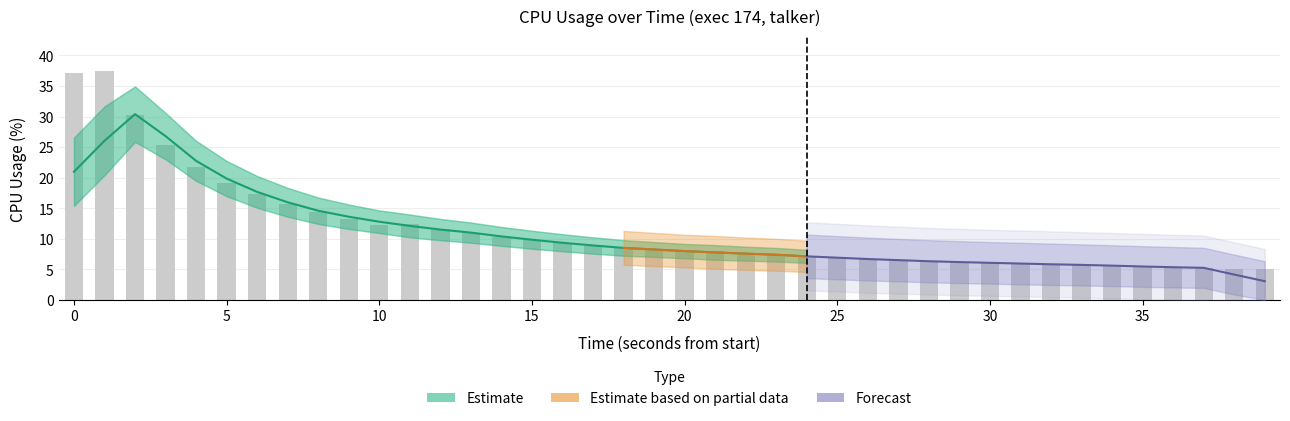

Reading left to right, extract all data points from this chart.

37.2	37.5	30.2	25.3	21.8	19.2	17.3	15.7	14.4	13.3	12.3	12.4	11.6	11.0	10.3	9.8	9.3	8.9	8.5	8.1	7.8	8.0	7.6	7.4	7.1	6.9	6.7	6.5	6.3	6.2	6.0	6.0	5.9	5.7	5.6	5.5	5.4	5.2	5.1	5.1